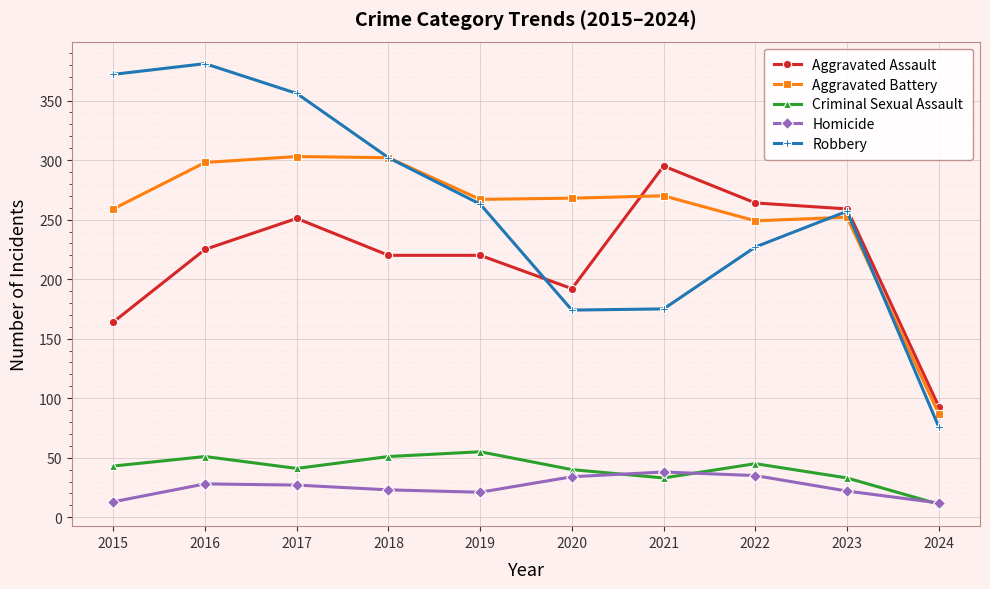

Is this an area chart (filled region under the line)?

No